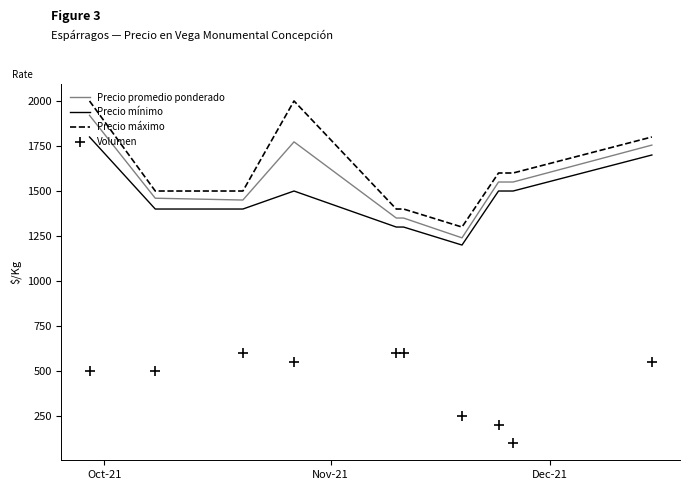

Which series has the widest spread of values?

Precio máximo